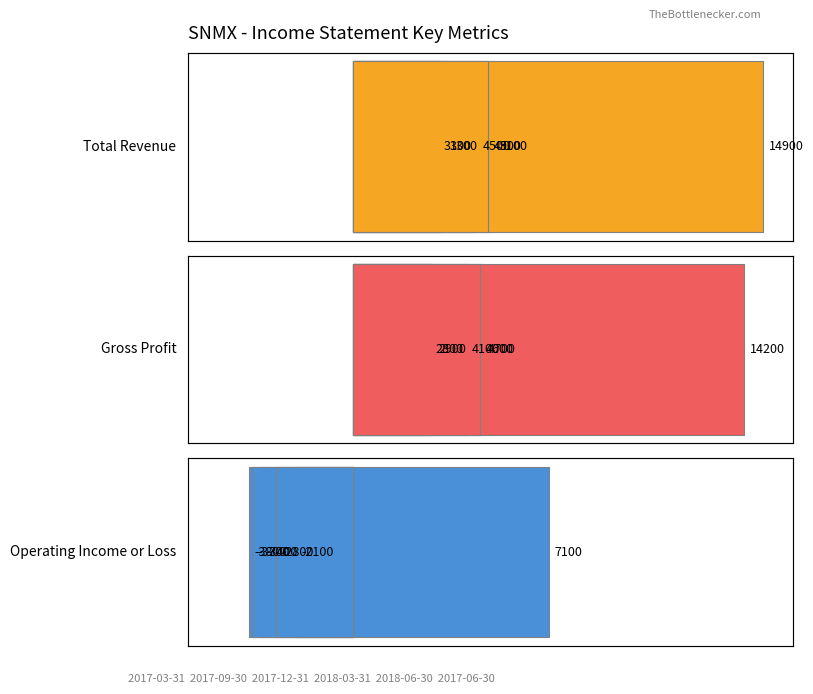

What is the difference between the maximum and minimum values in the Total Revenue series?

11800